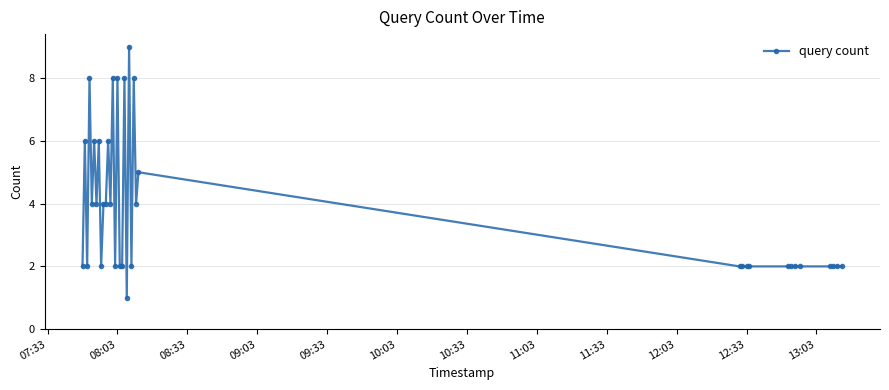

How many lines are shown in the chart?

1